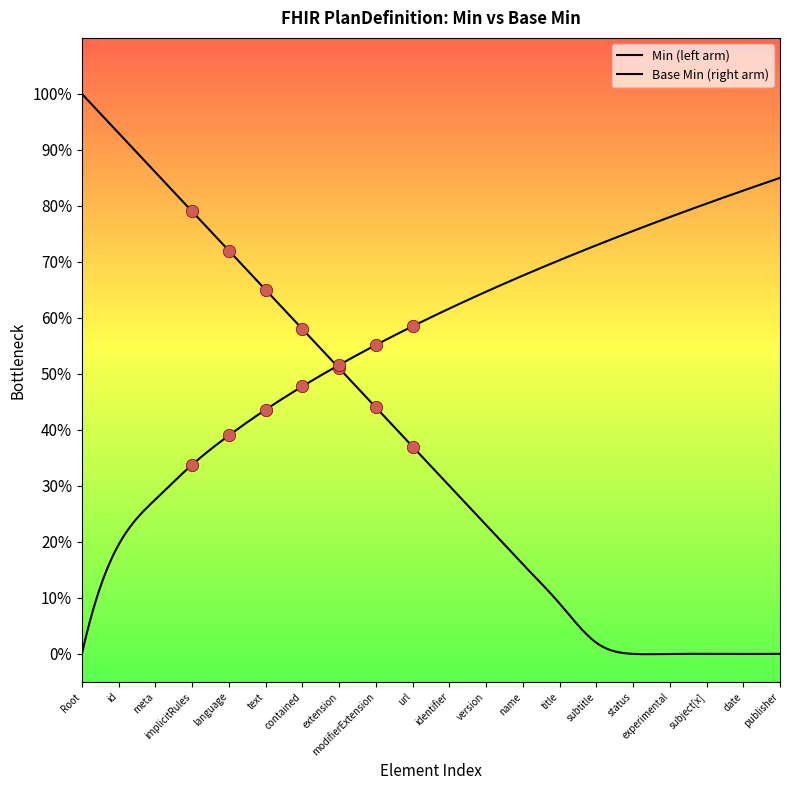

Which has a higher value, PlanDefinition or PlanDefinition.meta?

PlanDefinition